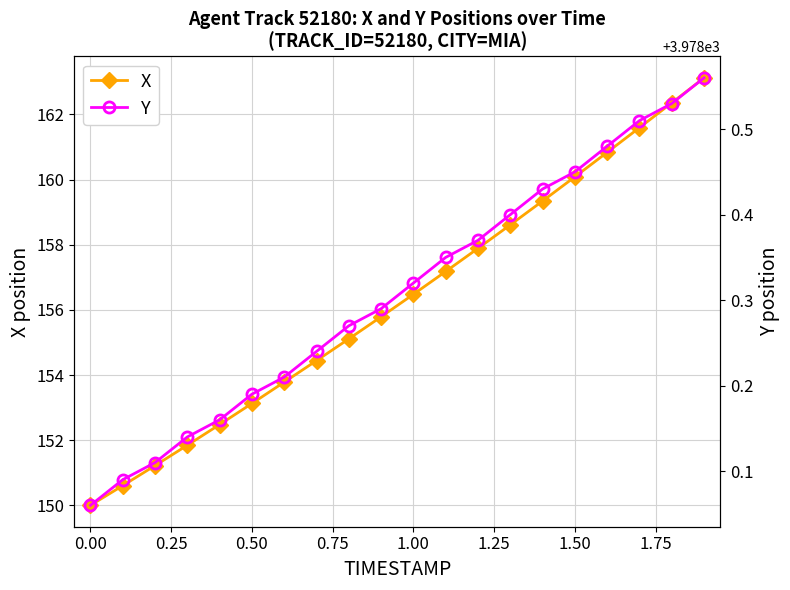

What is the smallest value displayed?

150.0